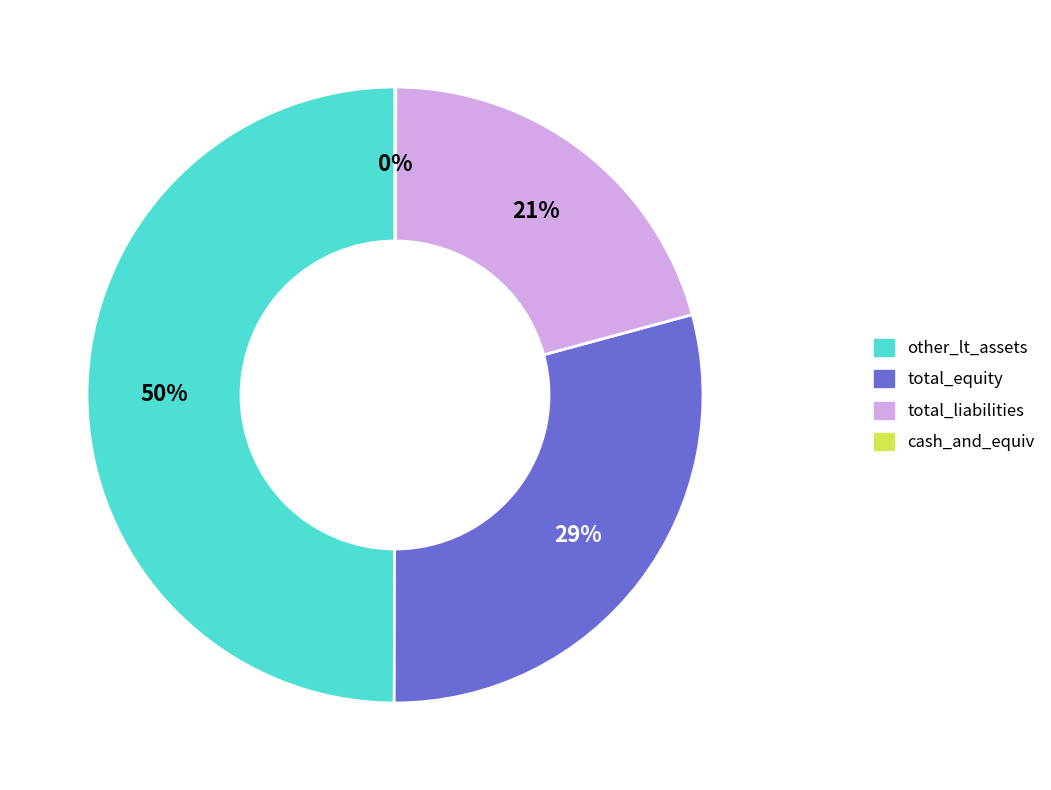

The other_lt_assets slice represents 64% of the pie. True or false?

False